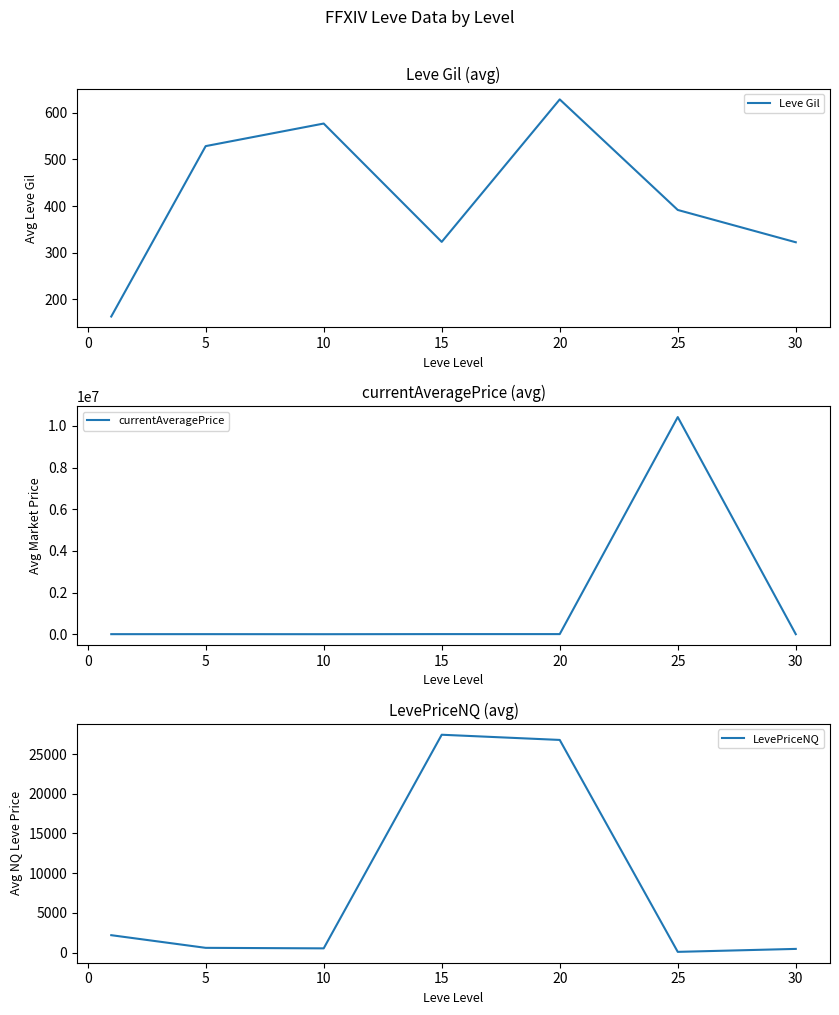

The value of LevePriceNQ at 20 is 26780.7. True or false?

True